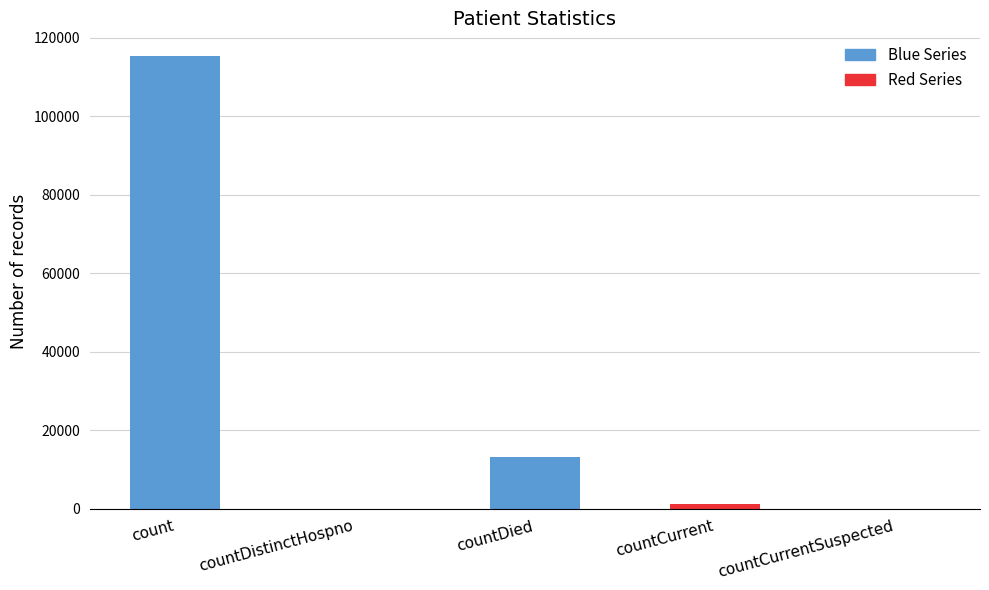

At which label does the data first exceed 1383?

count